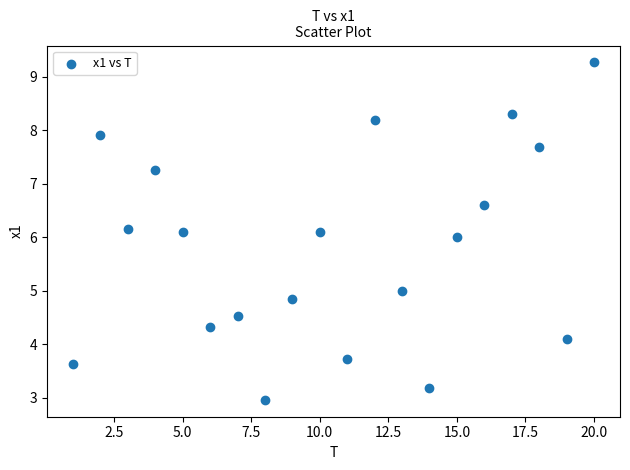

What is the range of Y values (max minus min)?

6.3